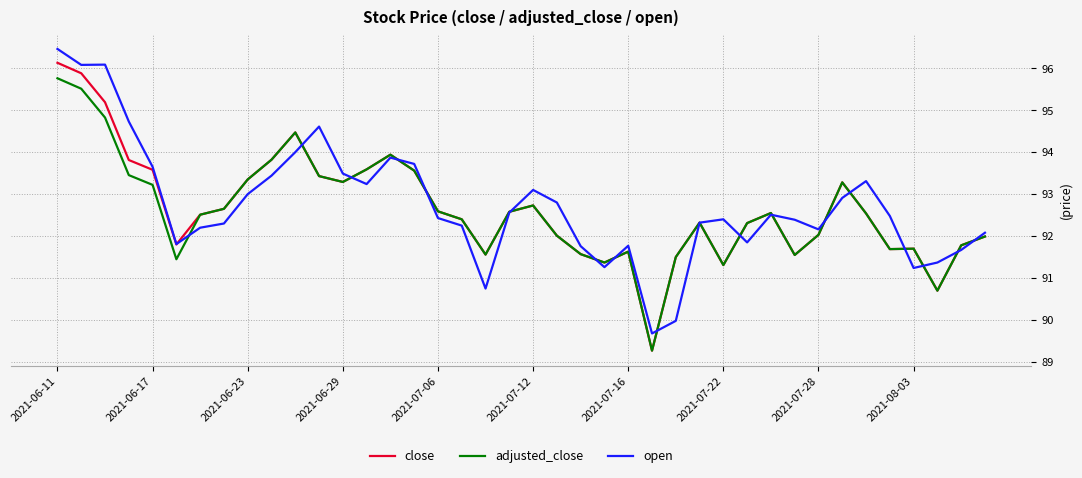

Rank the series by their maximum value, from lowest to highest.

adjusted_close, close, open